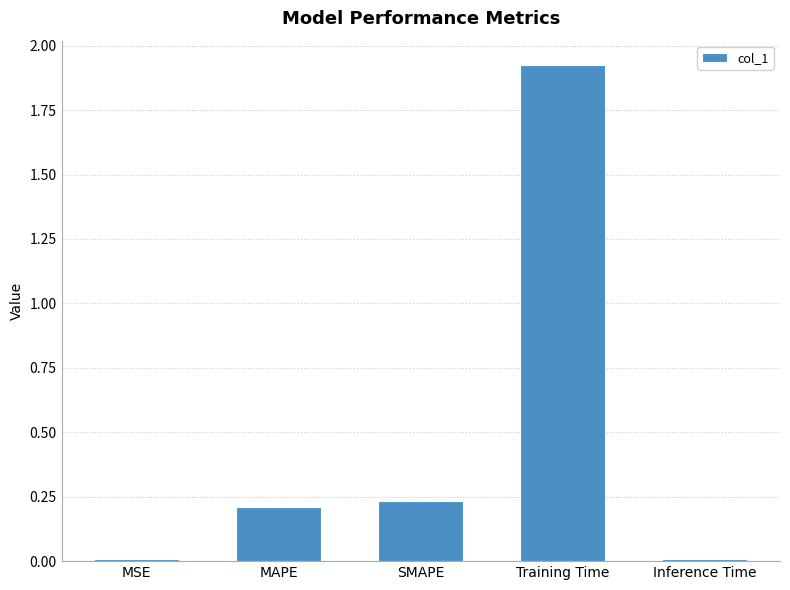

Which label corresponds to the largest value in the chart?

Training Time